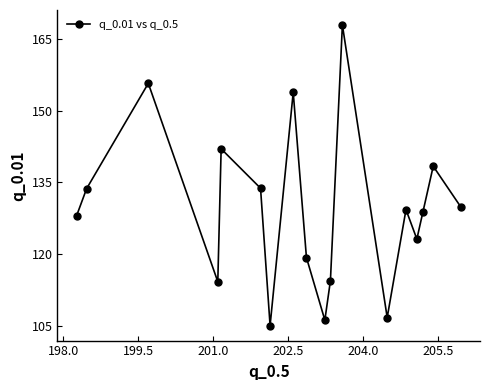

What is the greatest value displayed?

167.9